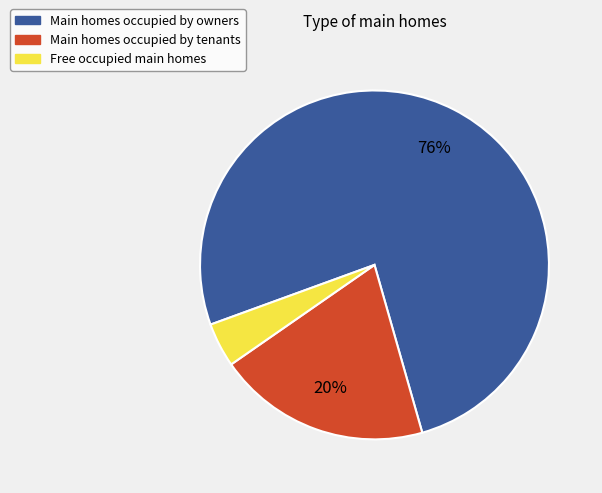

How many segments does this pie chart have?

3